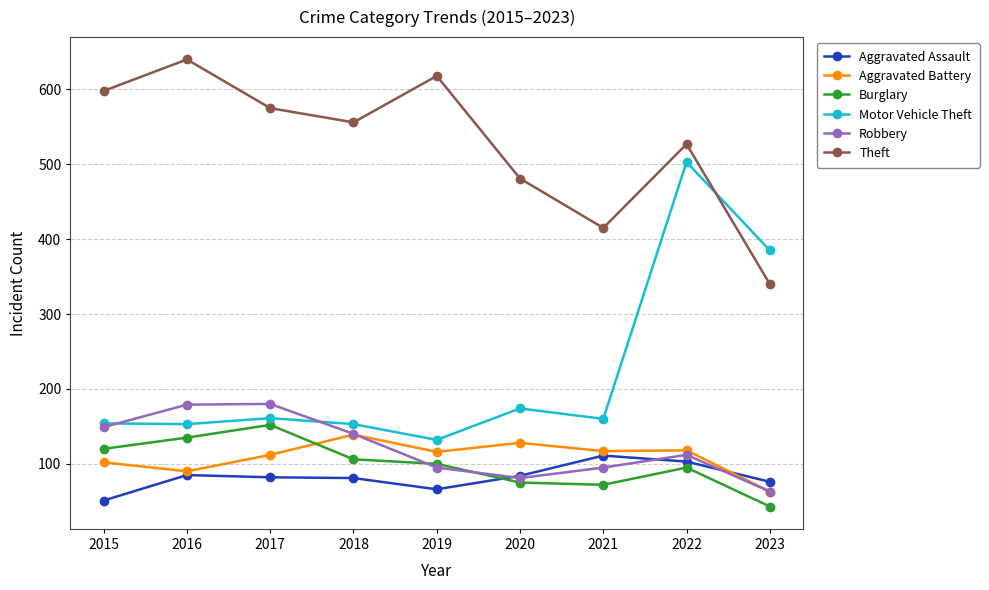

At how many categories does at least one series exceed 160?

9